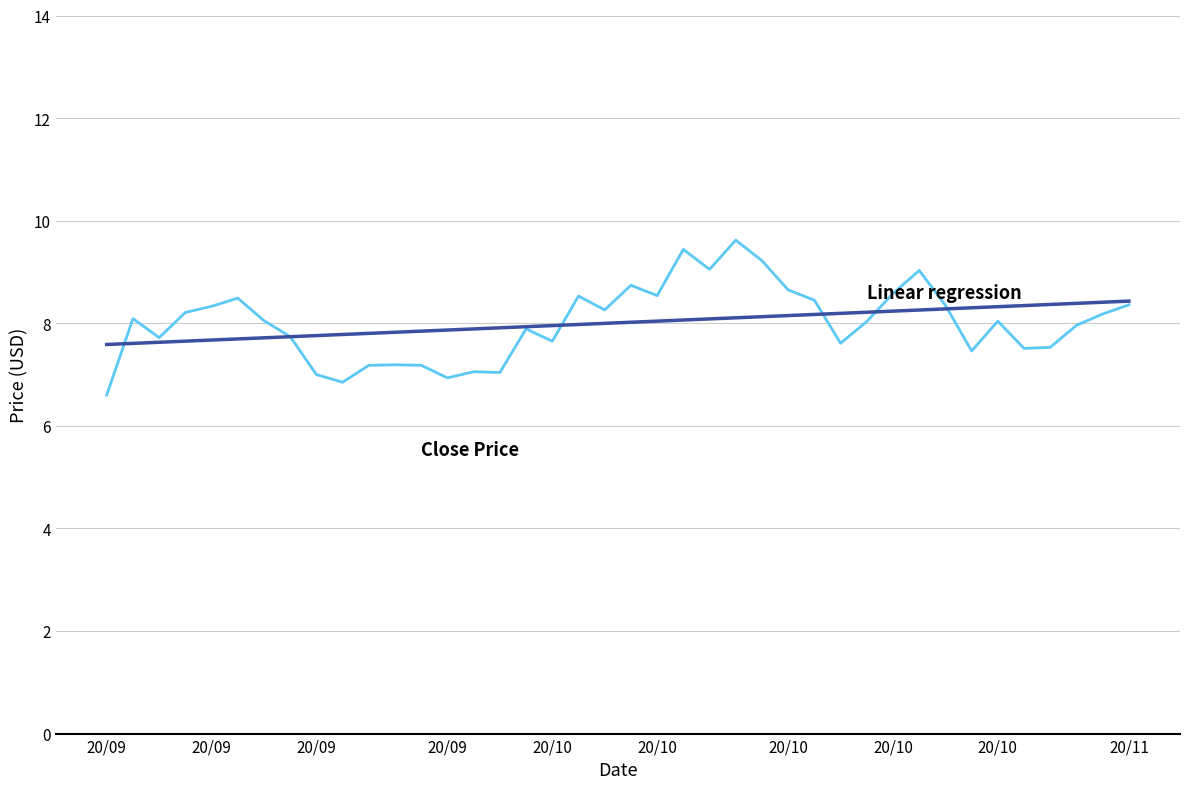

What is the greatest value displayed?

9.6